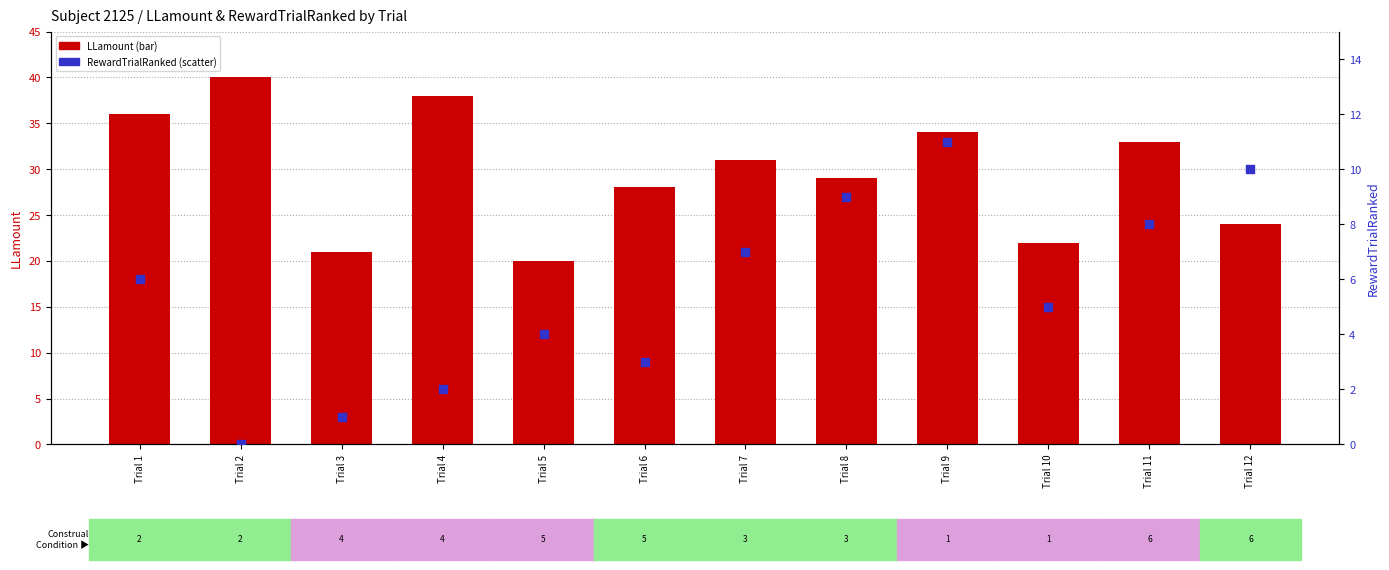

Which series has the largest Y range (max minus min)?

LLamount